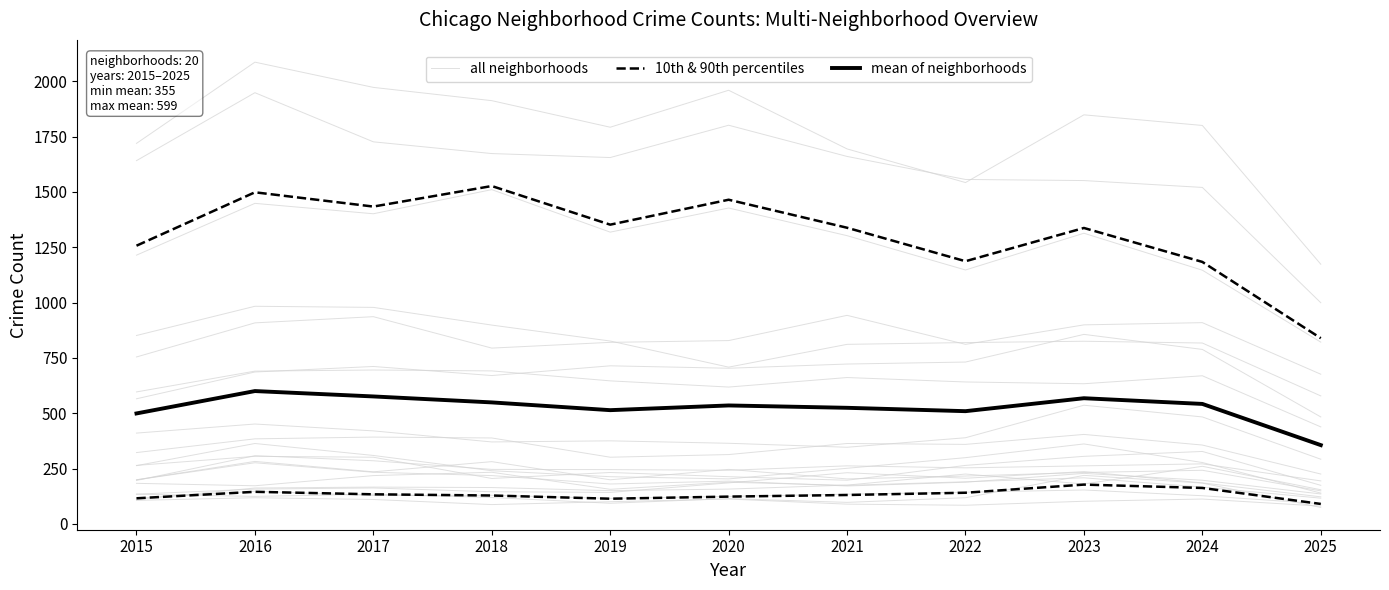

What is the minimum value for mean of neighborhoods?

355.6